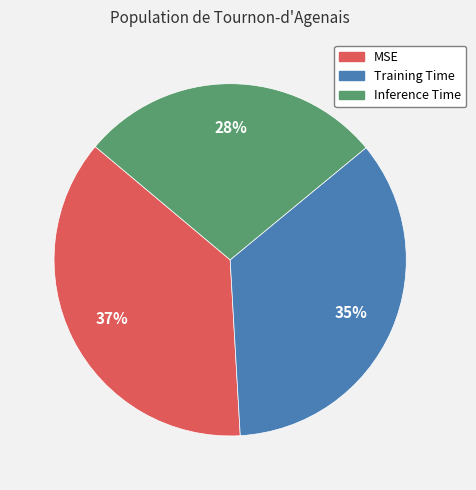

Between Training Time and MSE, which is larger?

MSE